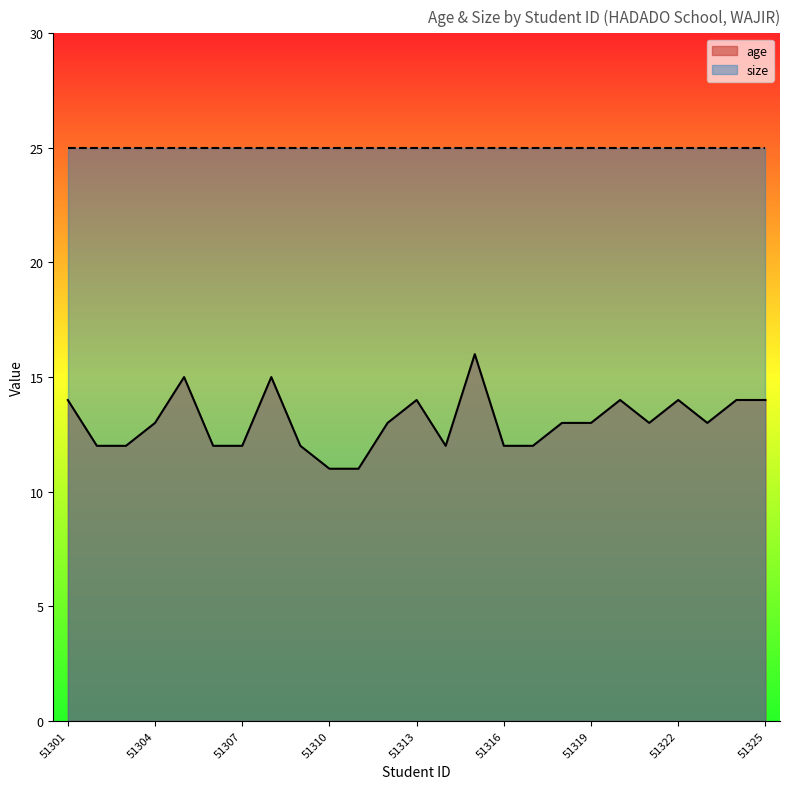

Between 51301 and 51303, which series saw the biggest shift?

age